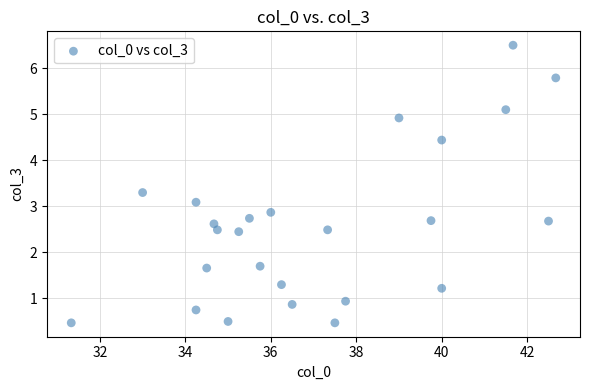

What is the range of X values (max minus min)?

11.3